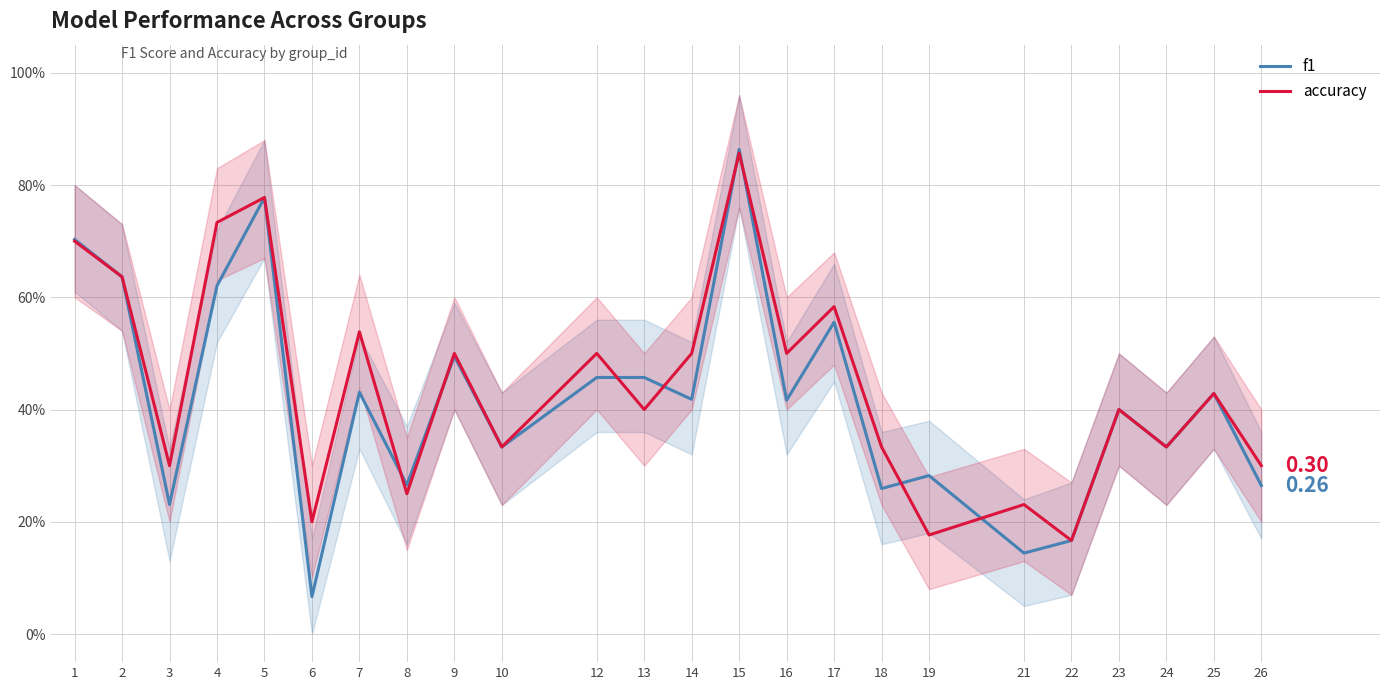

Count the number of categories in the chart.

24